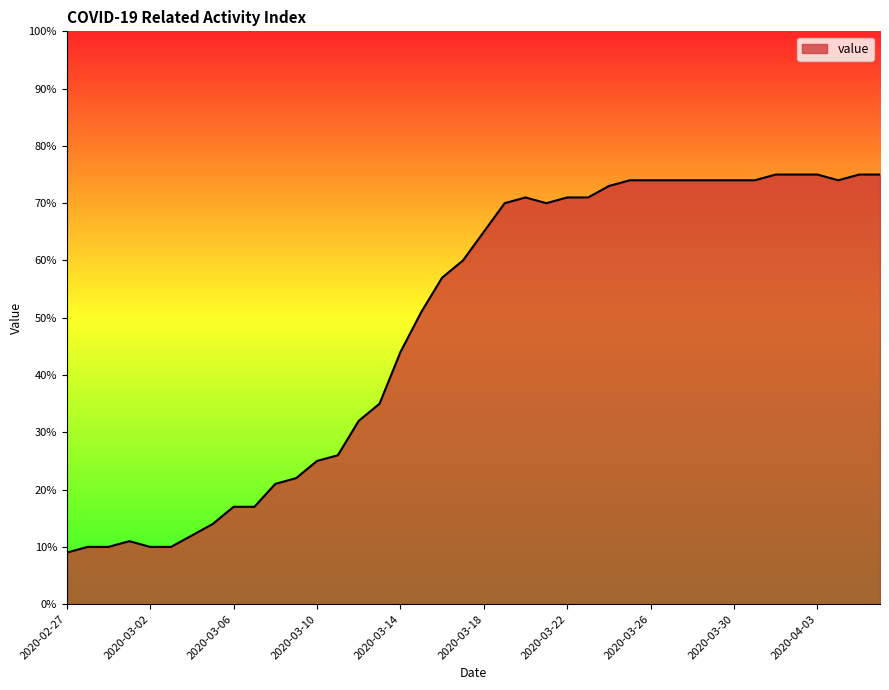

What is the maximum value shown in the chart?

75